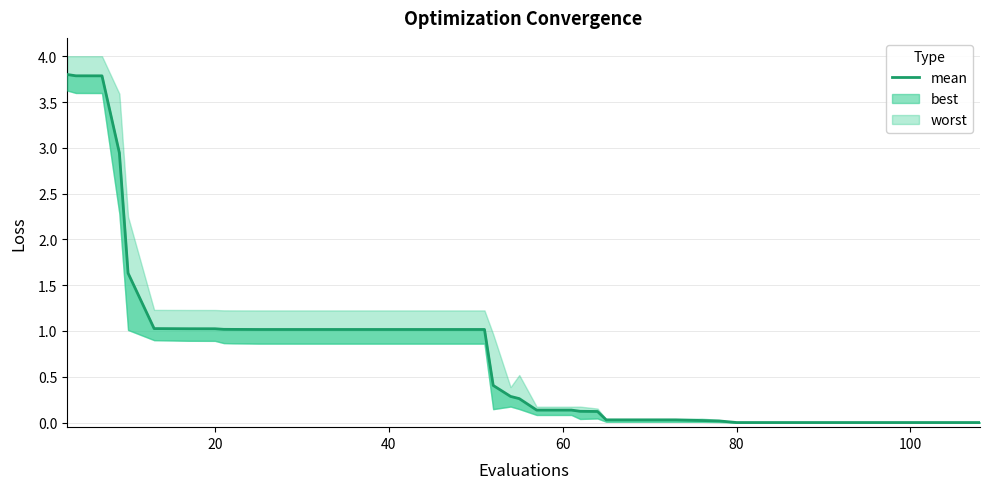

How many values are below 1?

20